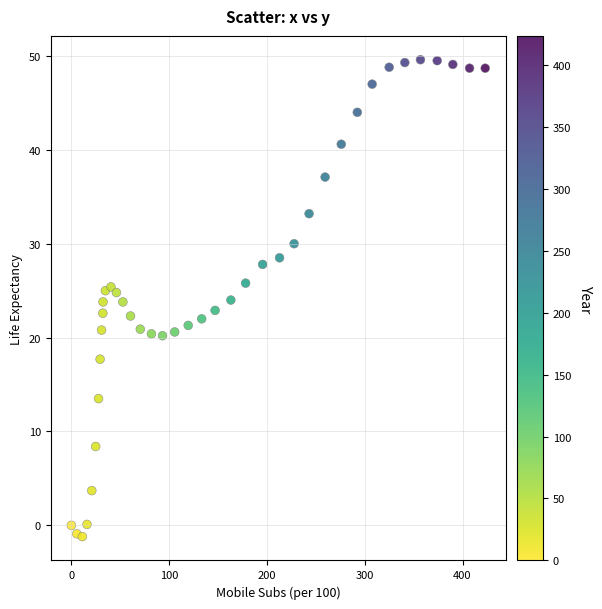

What is the range of X values (max minus min)?

423.2